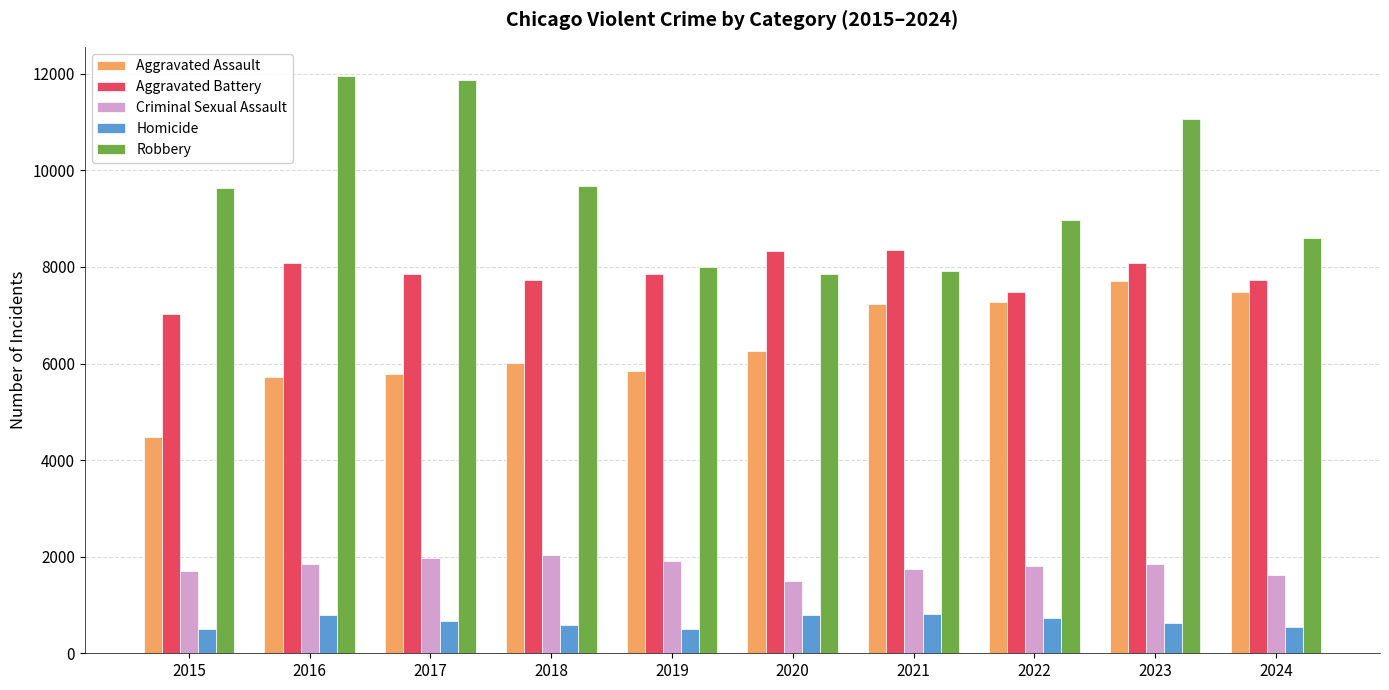

What is the minimum value for Aggravated Battery?

7019